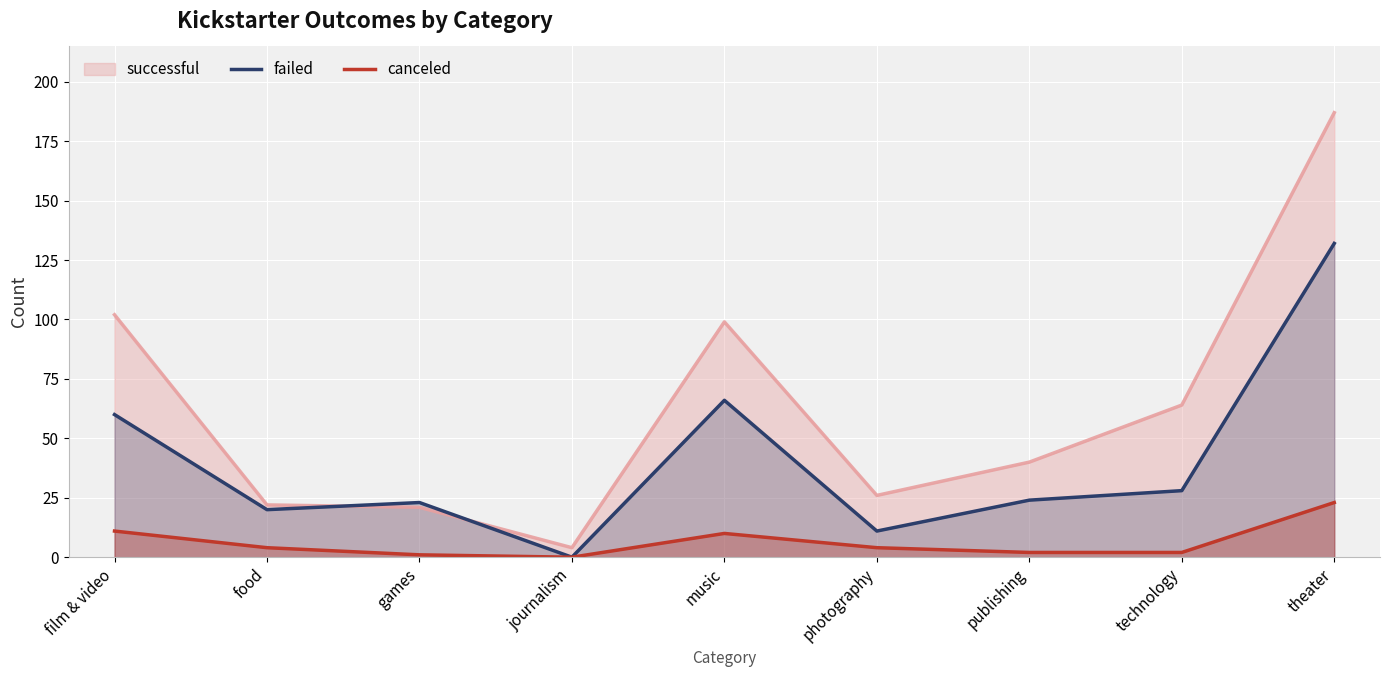

List the labels in order of canceled value, largest first.

theater, film & video, music, food, photography, publishing, technology, games, journalism